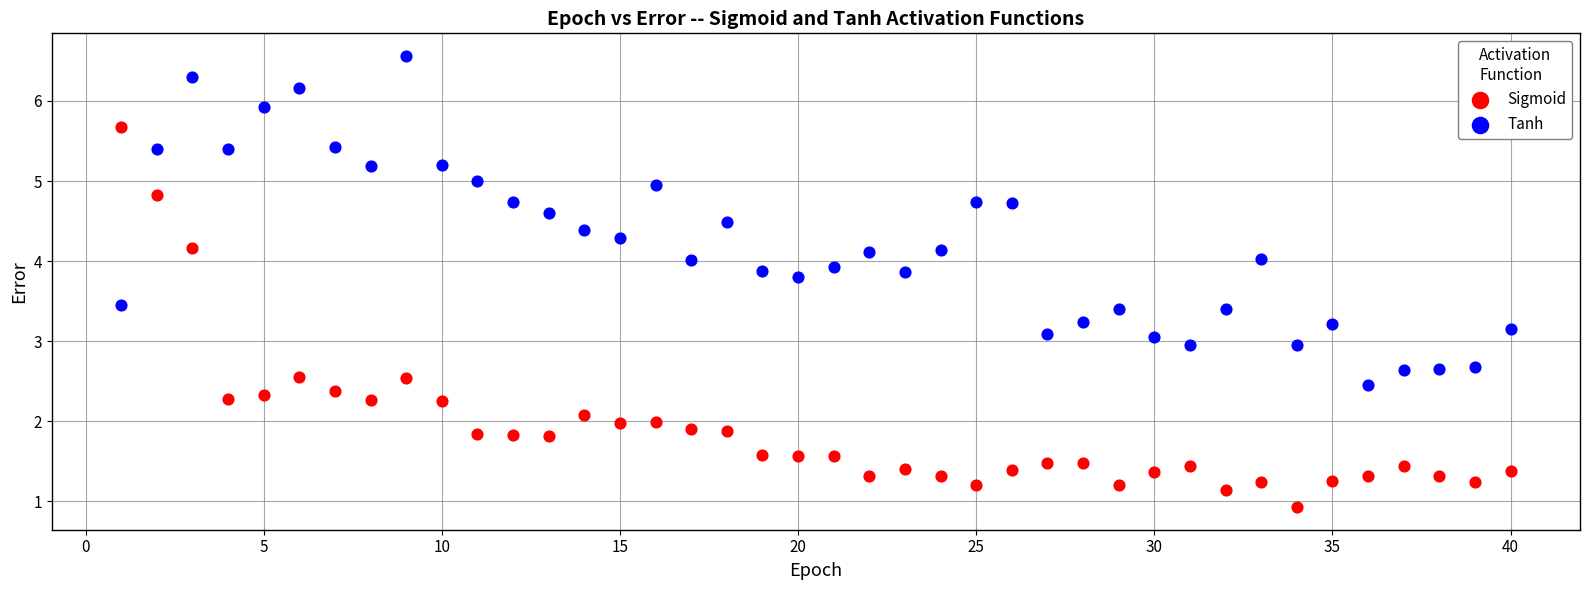

Which series has the widest spread of Y values?

Sigmoid